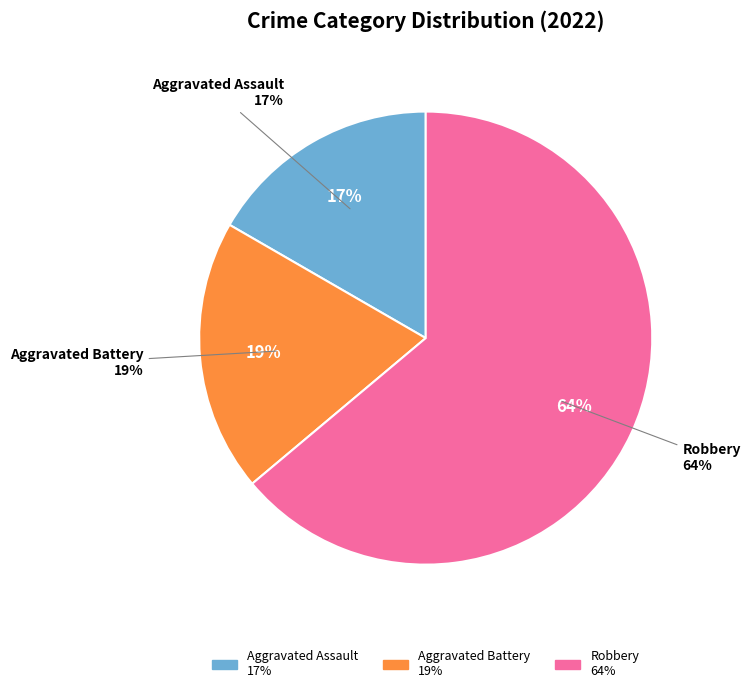

Count the number of slices in the pie.

5